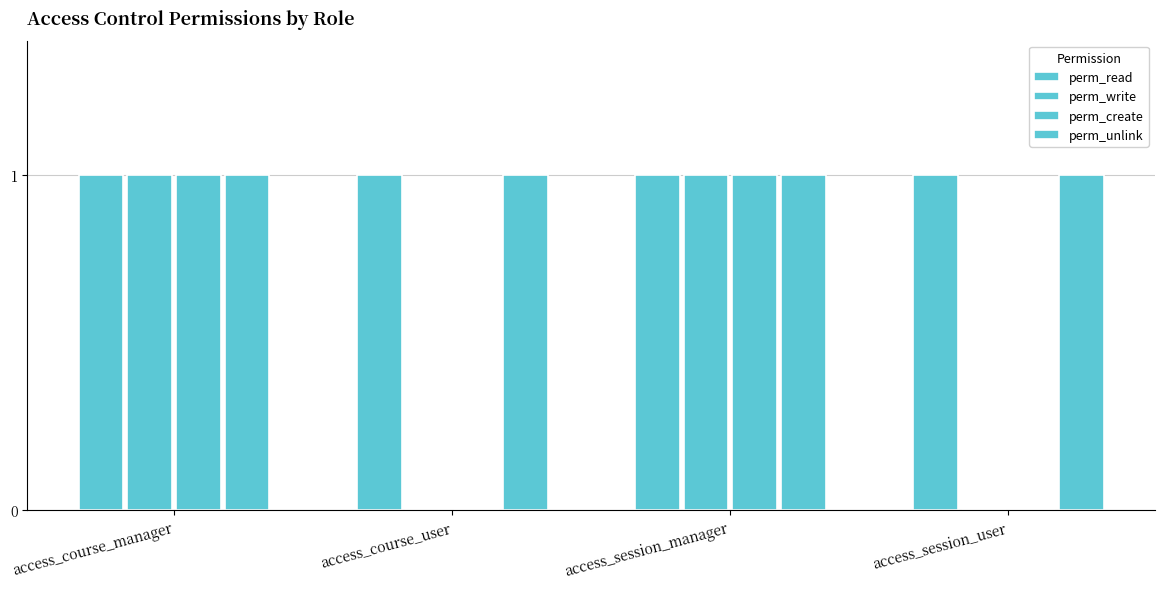

What position from the right is access_course_manager?

4